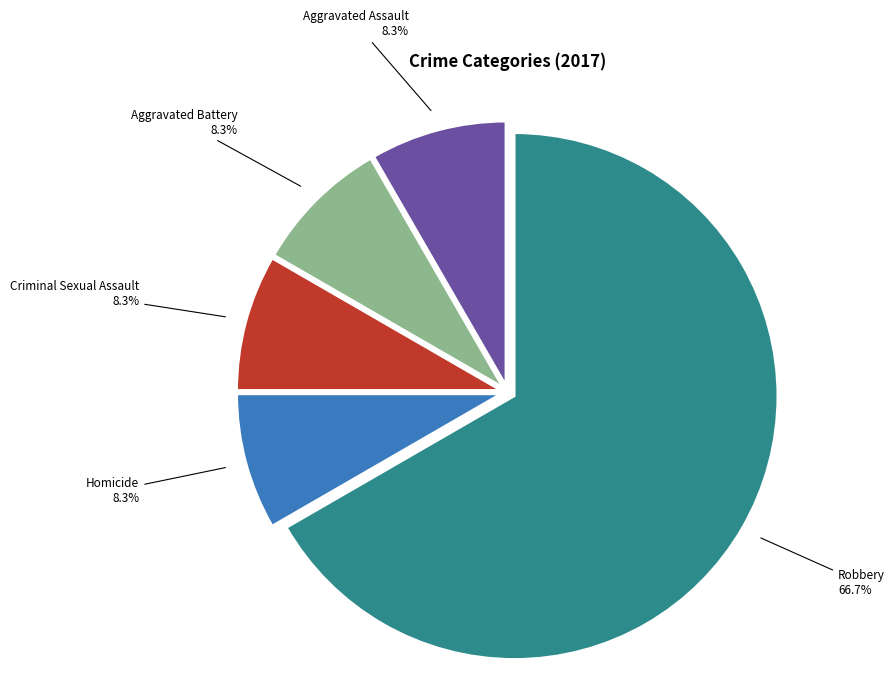

Count the number of slices in the pie.

5